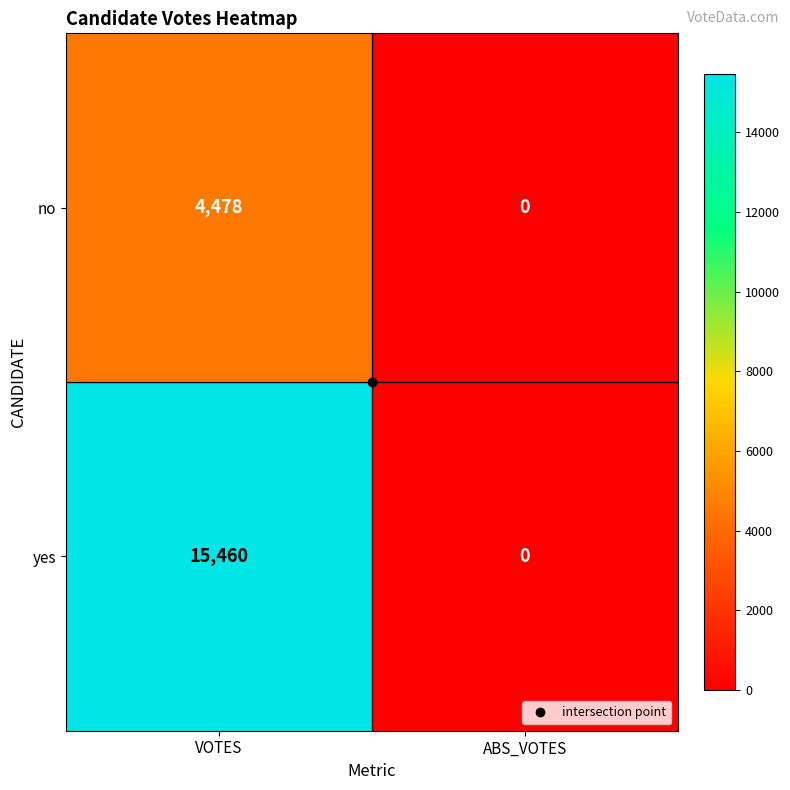

What is the spread (max minus min) of values at VOTES?

10982